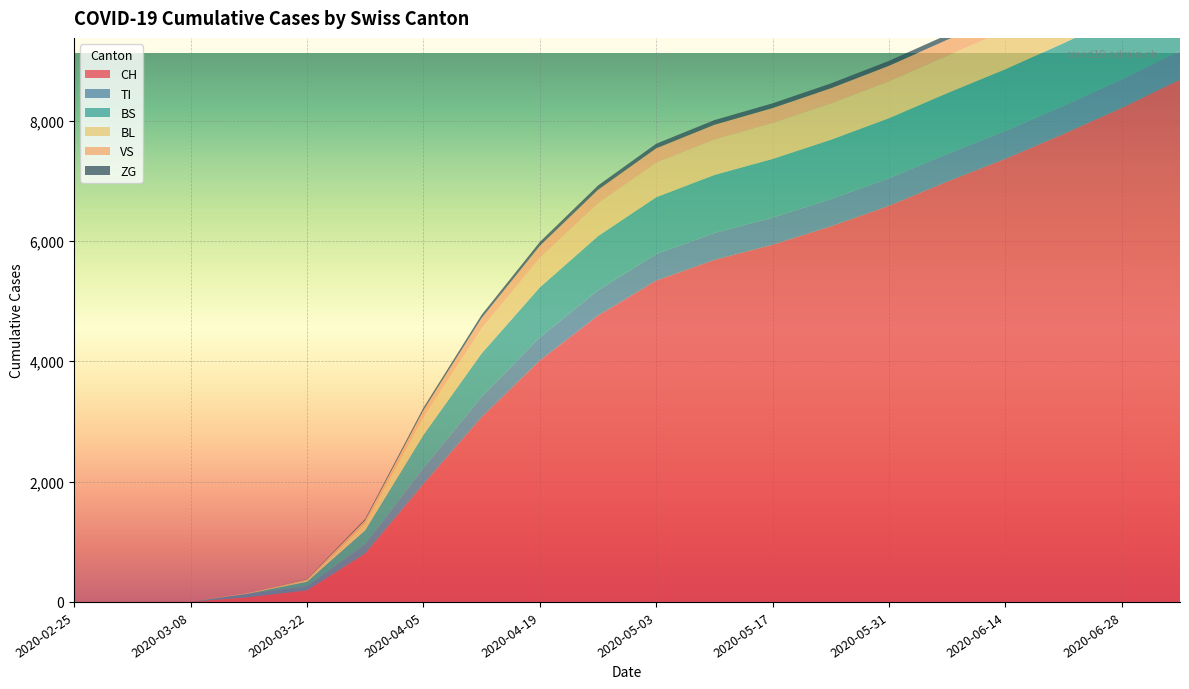

Reading left to right, extract all data points from this chart.

CH: 2020-02-25=0	2020-03-01=0	2020-03-08=3	2020-03-15=79	2020-03-22=192	2020-03-29=806	2020-04-05=1959	2020-04-12=3071	2020-04-19=4012	2020-04-26=4759	2020-05-03=5340	2020-05-10=5684	2020-05-17=5937	2020-05-24=6242	2020-05-31=6584	2020-06-07=6986	2020-06-14=7365	2020-06-21=7778	2020-06-28=8212	2020-07-05=8680
TI: 2020-02-25=0	2020-03-01=0	2020-03-08=0	2020-03-15=61	2020-03-22=70	2020-03-29=155	2020-04-05=265	2020-04-12=338	2020-04-19=385	2020-04-26=420	2020-05-03=441	2020-05-10=447	2020-05-17=450	2020-05-24=453	2020-05-31=457	2020-06-07=459	2020-06-14=463	2020-06-21=467	2020-06-28=472	2020-07-05=479
BS: 2020-02-25=0	2020-03-01=0	2020-03-08=0	2020-03-15=0	2020-03-22=73	2020-03-29=228	2020-04-05=550	2020-04-12=720	2020-04-19=830	2020-04-26=900	2020-05-03=945	2020-05-10=965	2020-05-17=975	2020-05-24=985	2020-05-31=998	2020-06-07=1010	2020-06-14=1025	2020-06-21=1042	2020-06-28=1060	2020-07-05=1080
BL: 2020-02-25=0	2020-03-01=0	2020-03-08=0	2020-03-15=5	2020-03-22=21	2020-03-29=115	2020-04-05=290	2020-04-12=415	2020-04-19=490	2020-04-26=545	2020-05-03=575	2020-05-10=590	2020-05-17=598	2020-05-24=605	2020-05-31=615	2020-06-07=625	2020-06-14=638	2020-06-21=650	2020-06-28=662	2020-07-05=675
VS: 2020-02-25=0	2020-03-01=0	2020-03-08=0	2020-03-15=6	2020-03-22=19	2020-03-29=54	2020-04-05=120	2020-04-12=172	2020-04-19=200	2020-04-26=225	2020-05-03=238	2020-05-10=244	2020-05-17=248	2020-05-24=252	2020-05-31=257	2020-06-07=262	2020-06-14=267	2020-06-21=272	2020-06-28=278	2020-07-05=285
ZG: 2020-02-25=0	2020-03-01=0	2020-03-08=0	2020-03-15=0	2020-03-22=5	2020-03-29=21	2020-04-05=42	2020-04-12=55	2020-04-19=65	2020-04-26=72	2020-05-03=76	2020-05-10=78	2020-05-17=79	2020-05-24=80	2020-05-31=82	2020-06-07=84	2020-06-14=86	2020-06-21=88	2020-06-28=90	2020-07-05=93